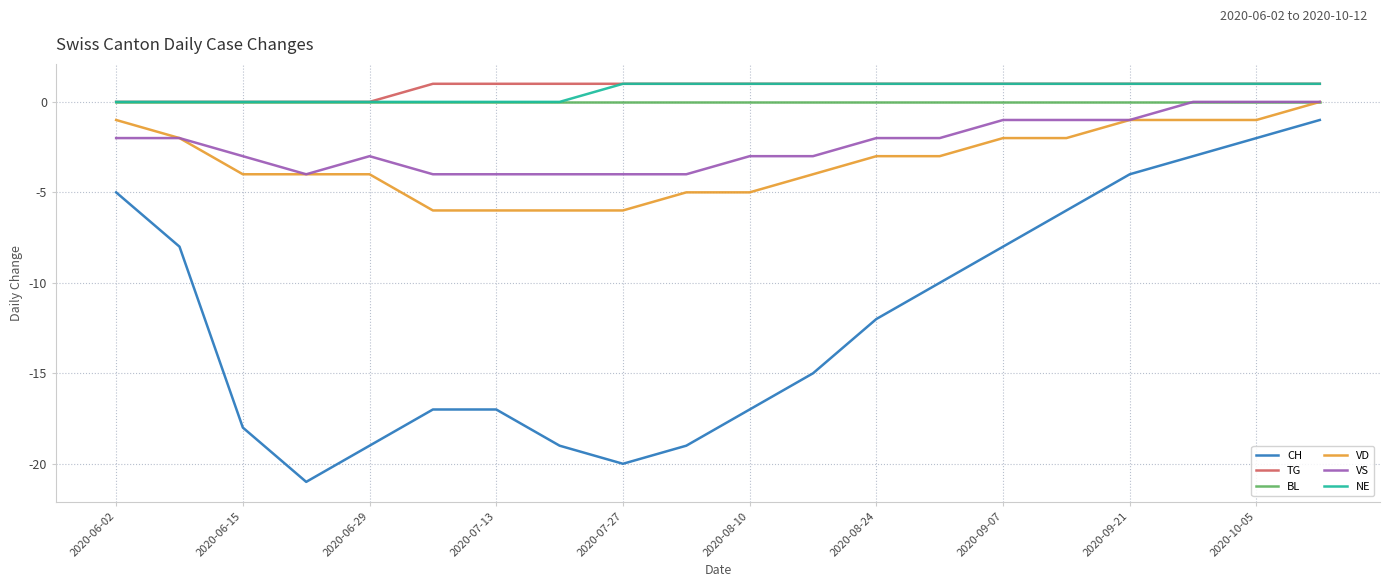

What is the smallest value displayed?

-21